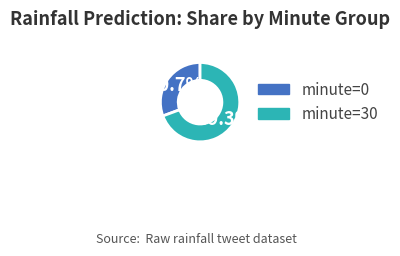

To the nearest percent, what is the difference between the minute=0 and minute=30 slice percentages?

39%